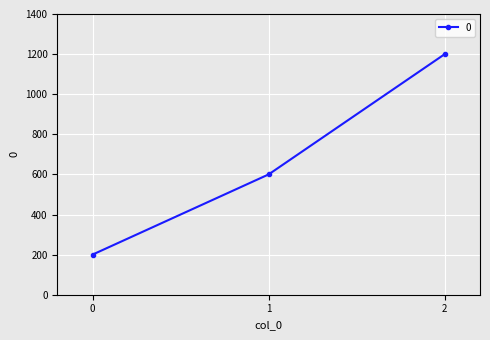

How many values are between 200 and 1200?

3